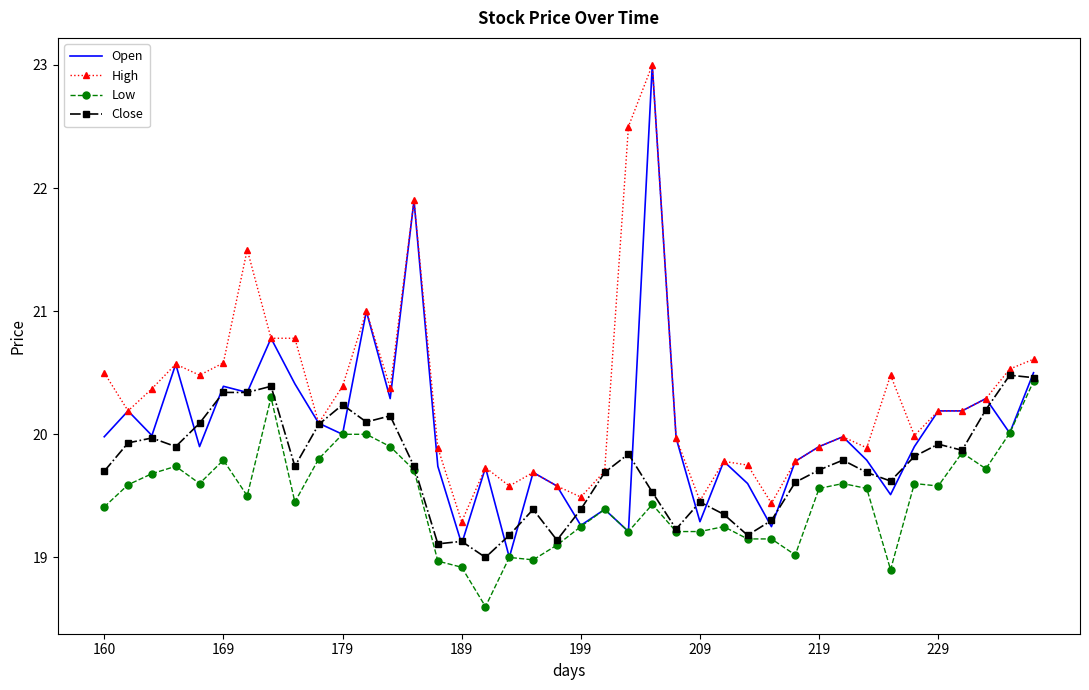

Count the number of data series in this chart.

4